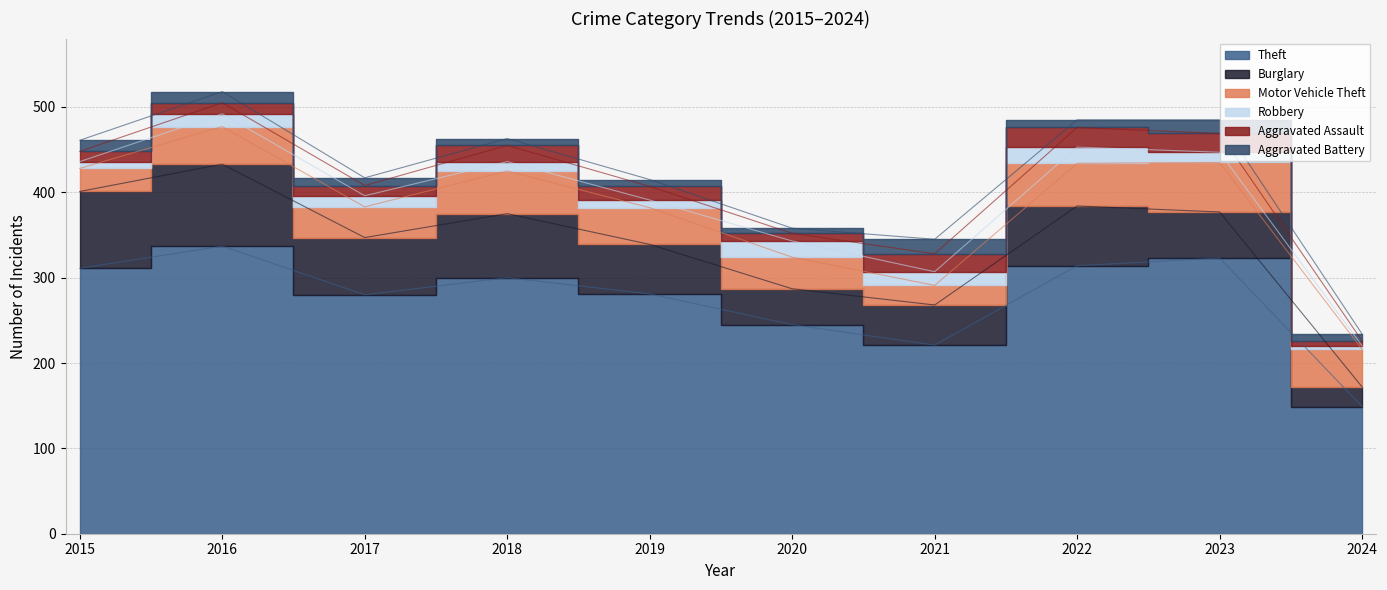

How many distinct data groups are displayed?

6